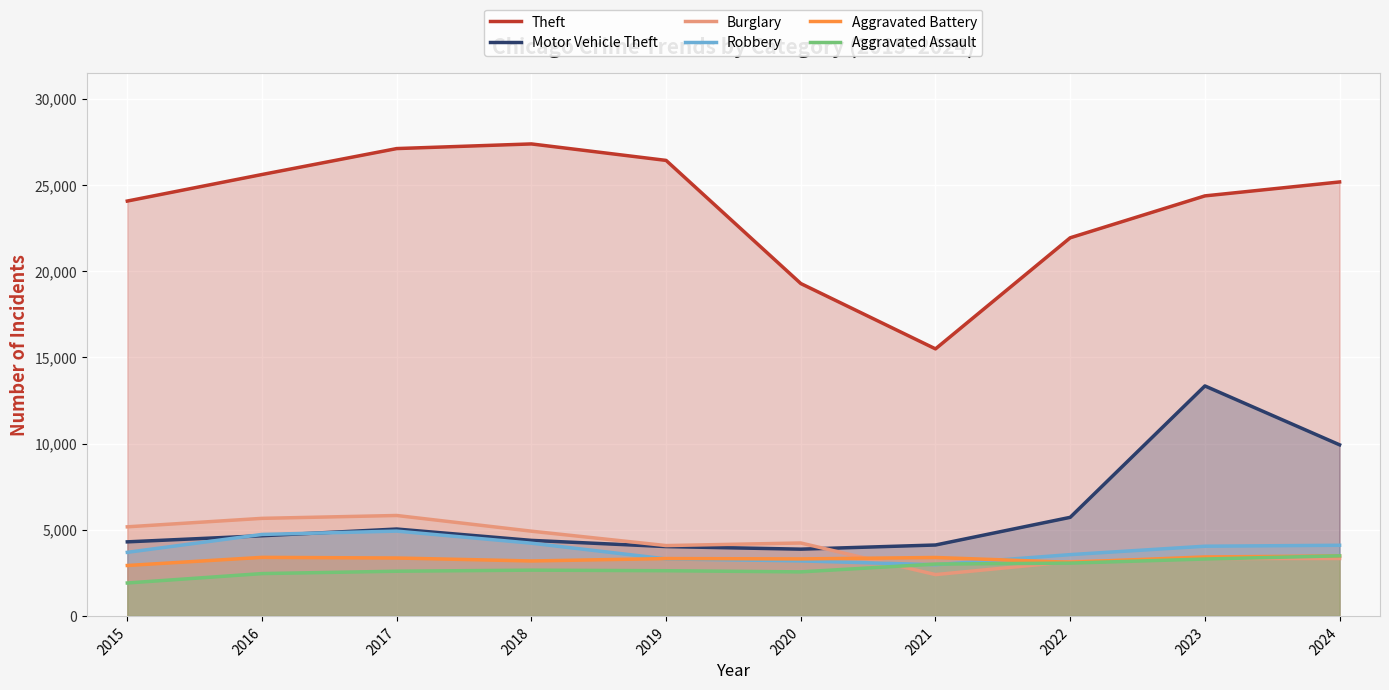

What is the maximum value shown in the chart?

27381